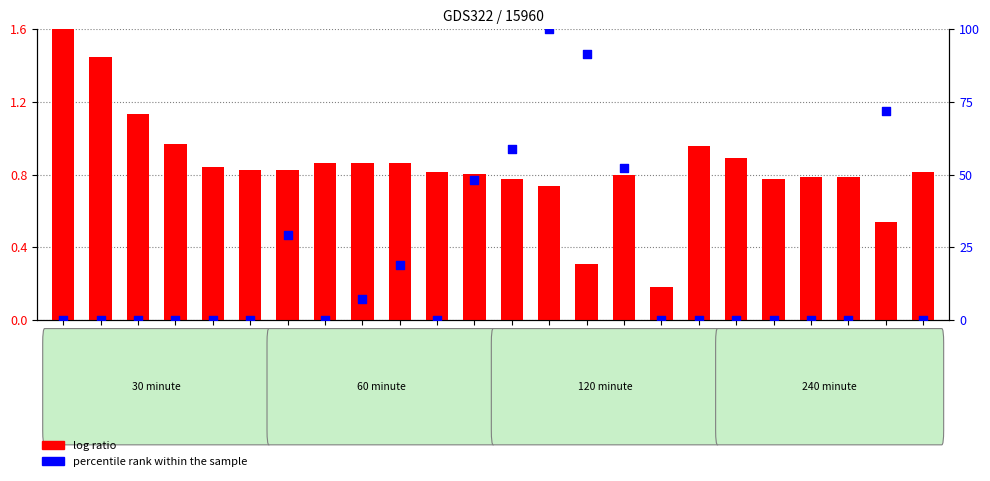

Which series contains the lowest Y value?

percentile rank within the sample